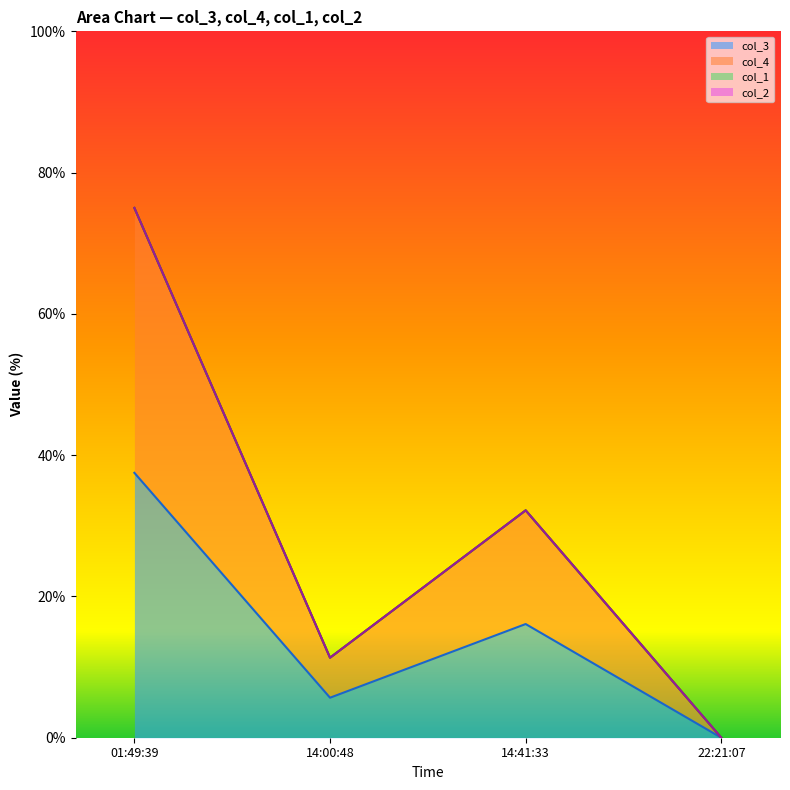

True or false: col_3 has more than 2 points higher than both neighbors.

False